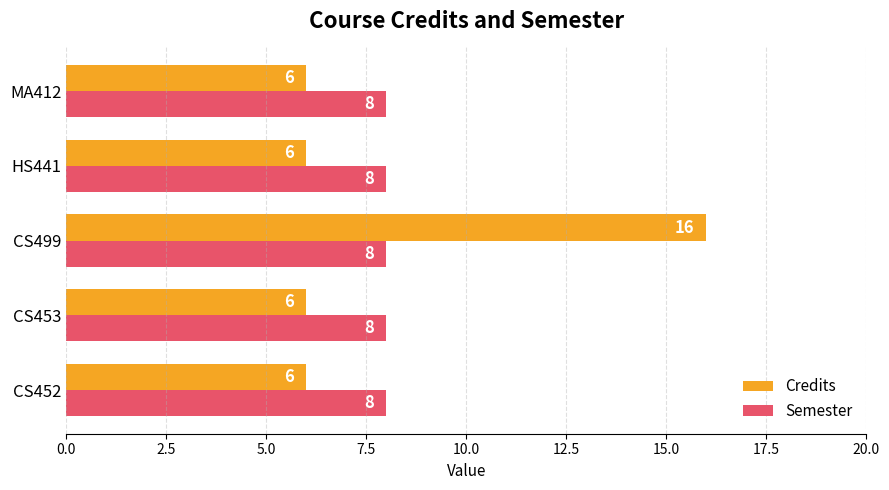

At MA412, list the series in order from smallest to largest.

Credits, Semester